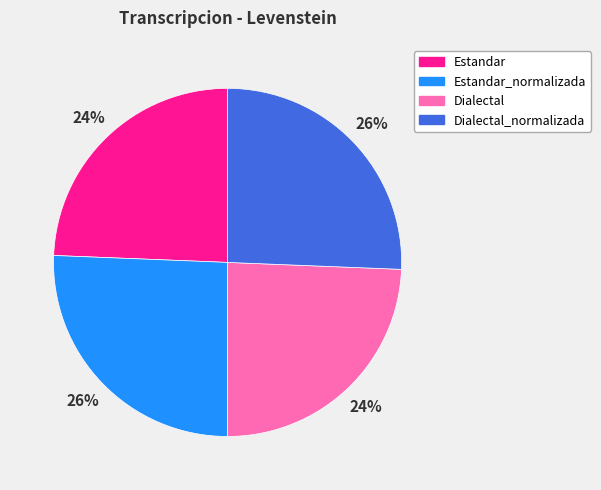

Is there a majority slice in this chart?

No